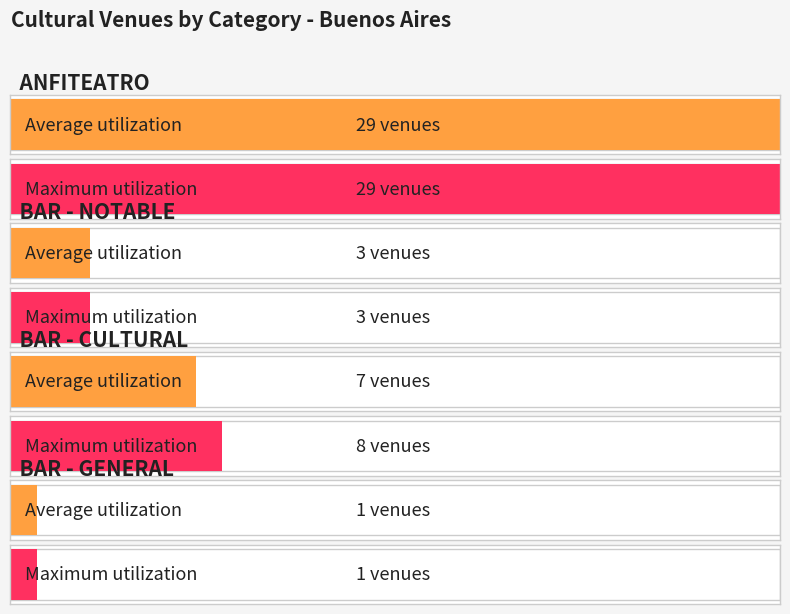

Are the bars grouped side by side (vs. stacked)?

Yes